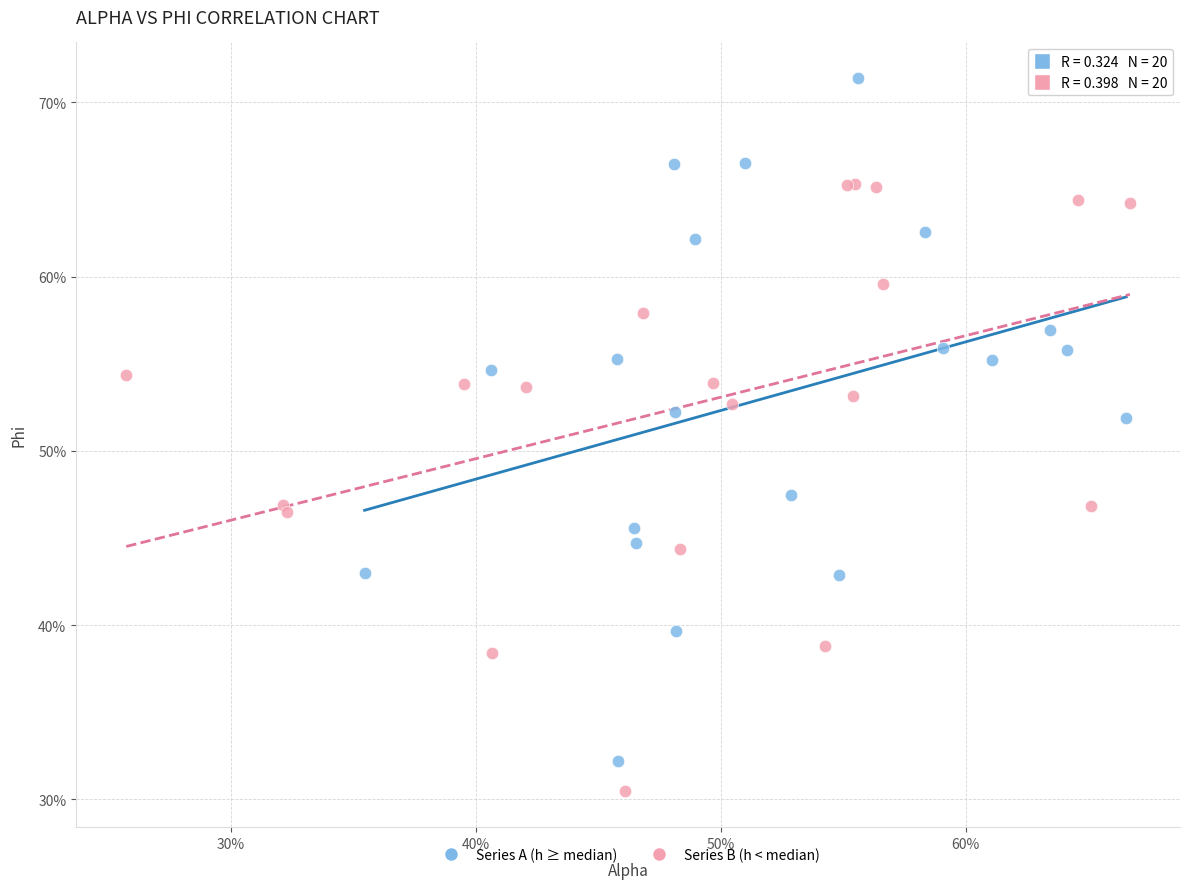

Which series contains the highest Y value?

Series A (h ≥ median)